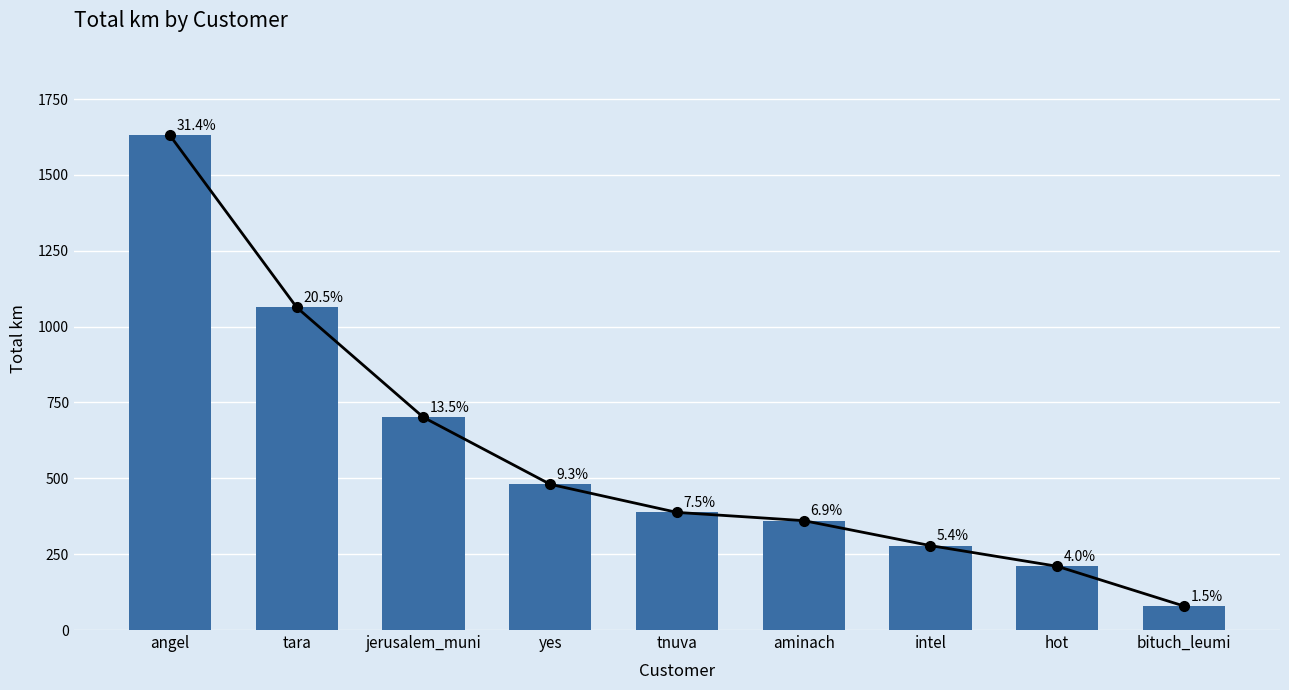

What is the change in value from angel to tnuva?

-1242.2